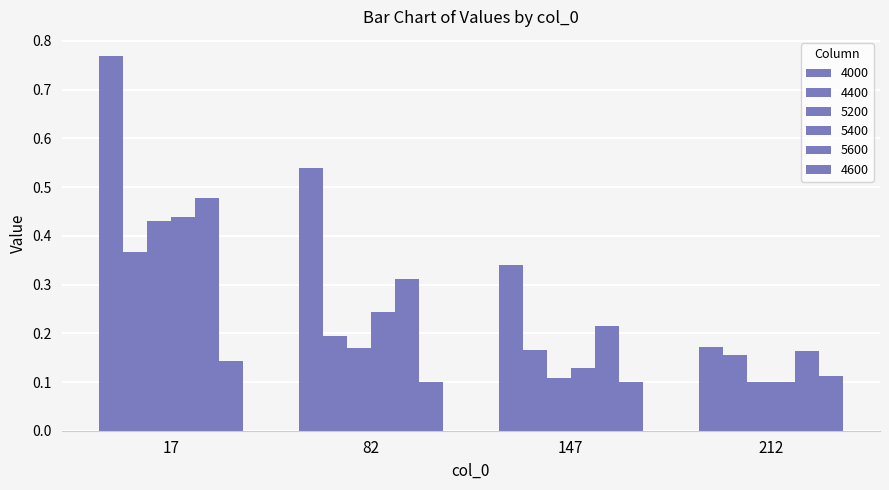

How many bars are there in total?

24